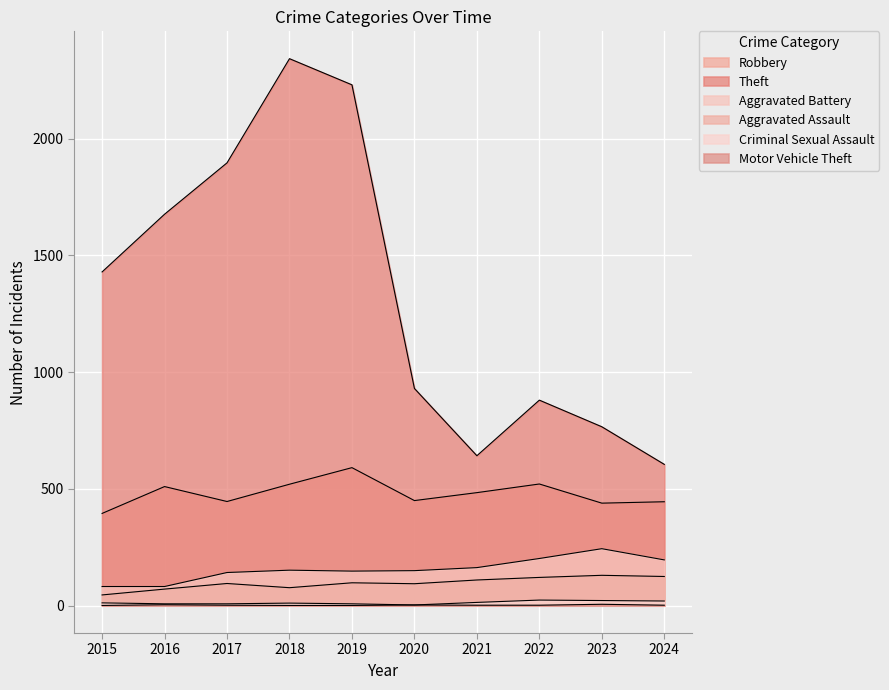

What is the spread (max minus min) of values at 2016?

1672